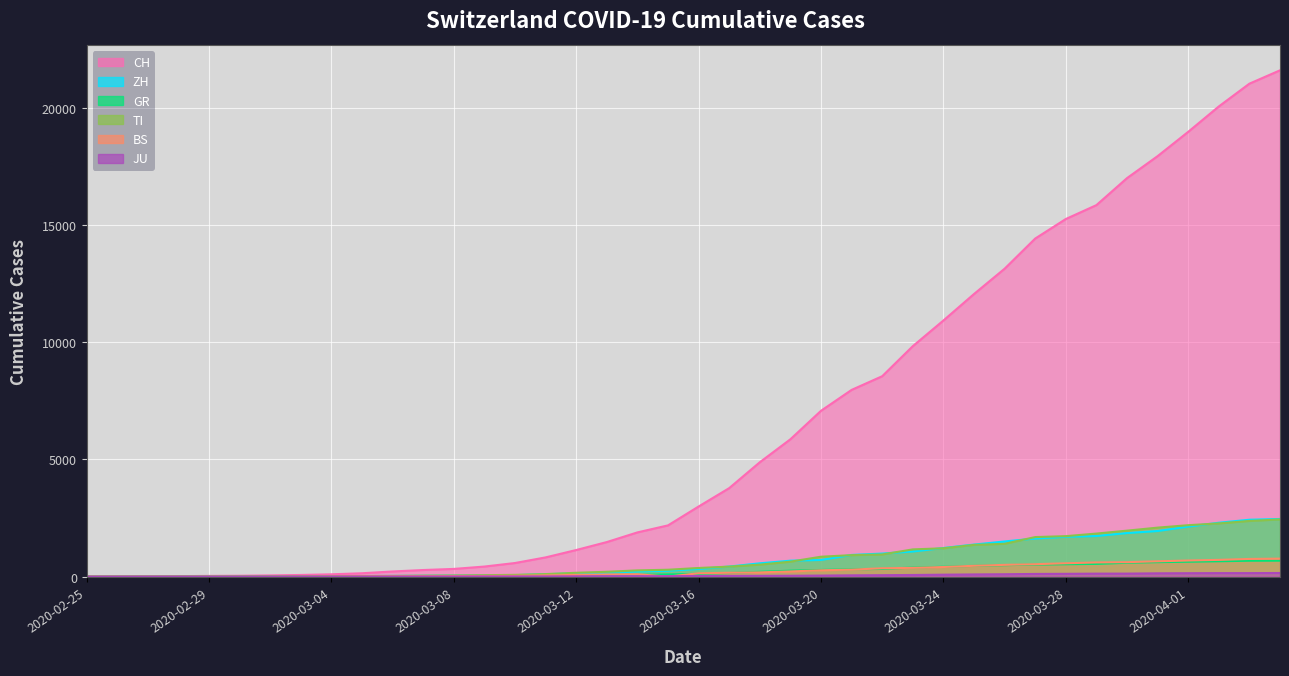

What are all the series names shown in the legend?

CH, ZH, GR, TI, BS, JU